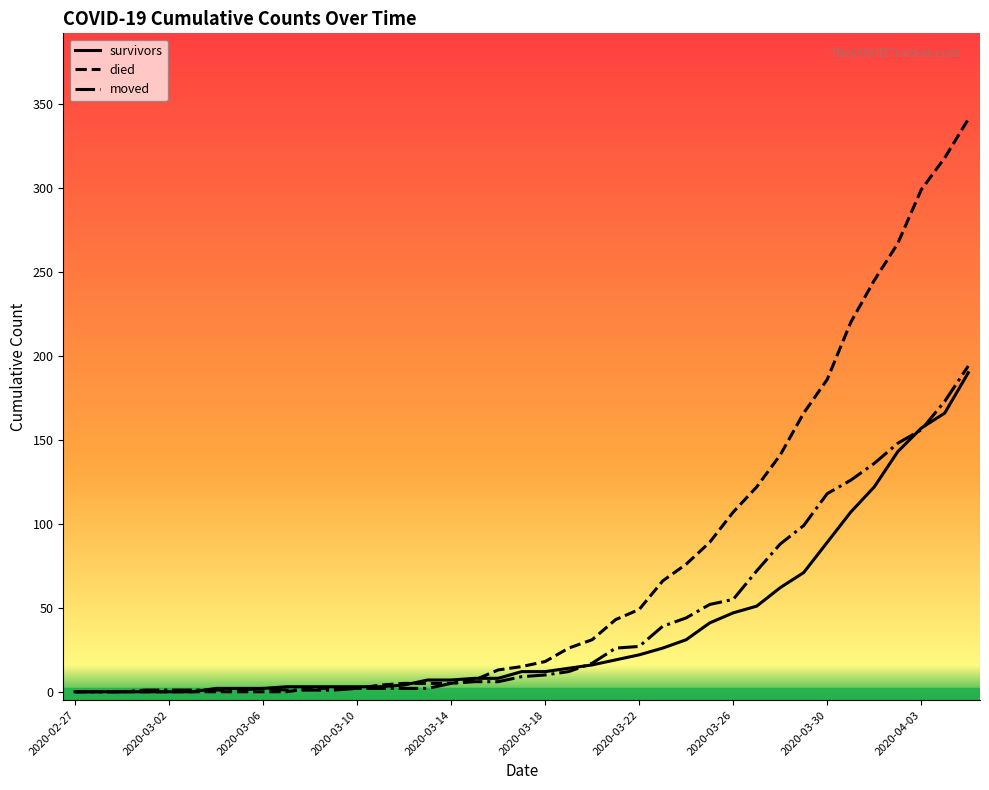

Is this an area chart (filled region under the line)?

No